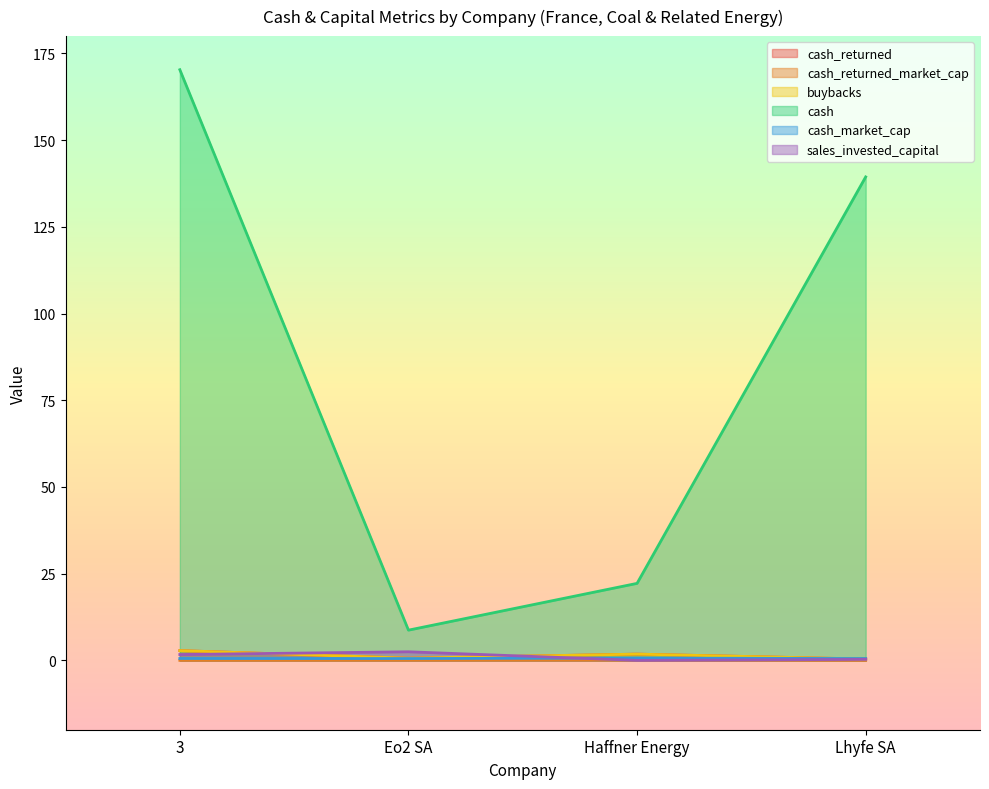

What is the label of the 1st point from the right?

Lhyfe SA